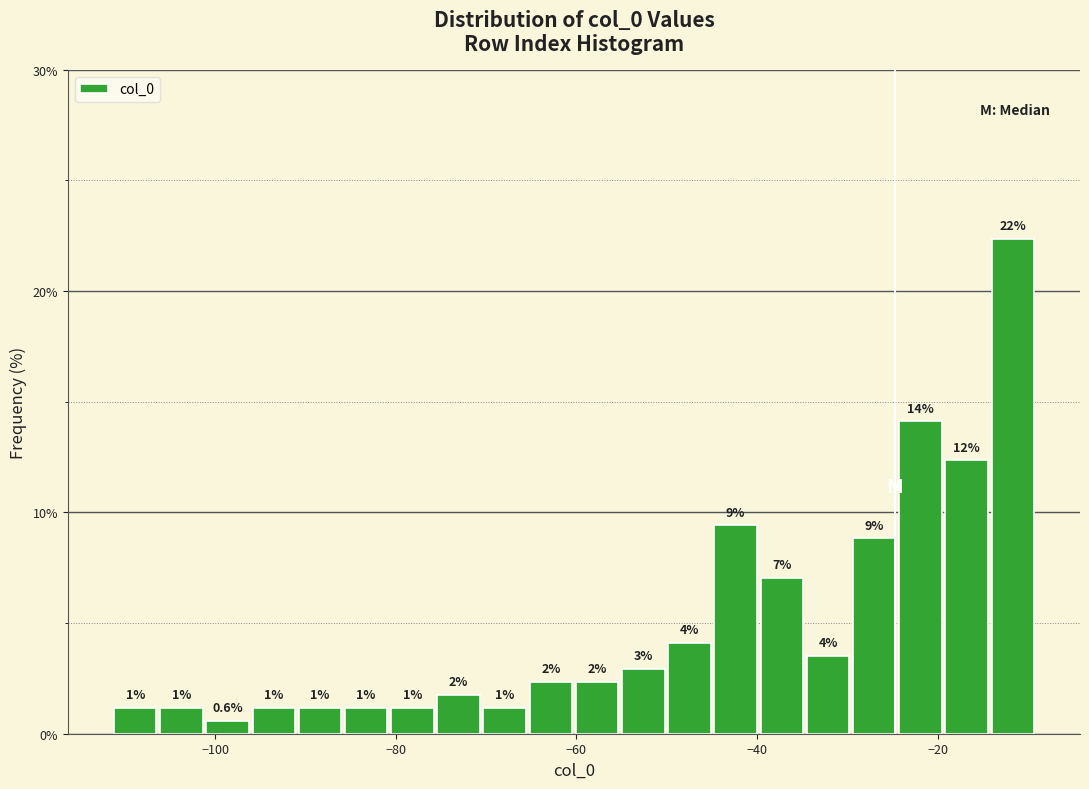

Read against the x-axis, roughly where is the centre of the tallest bar?

-12